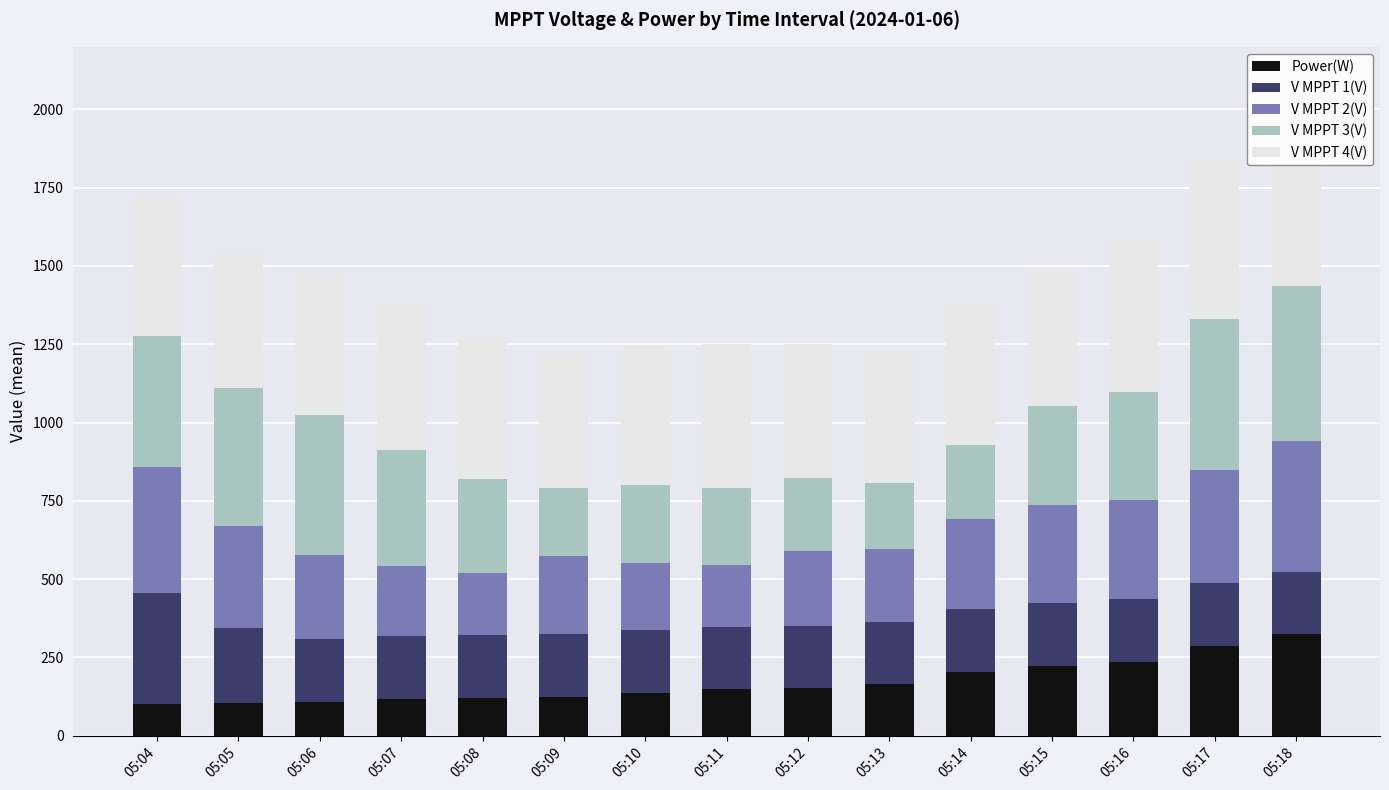

What is the lowest value of the Power(W) series?

102.0